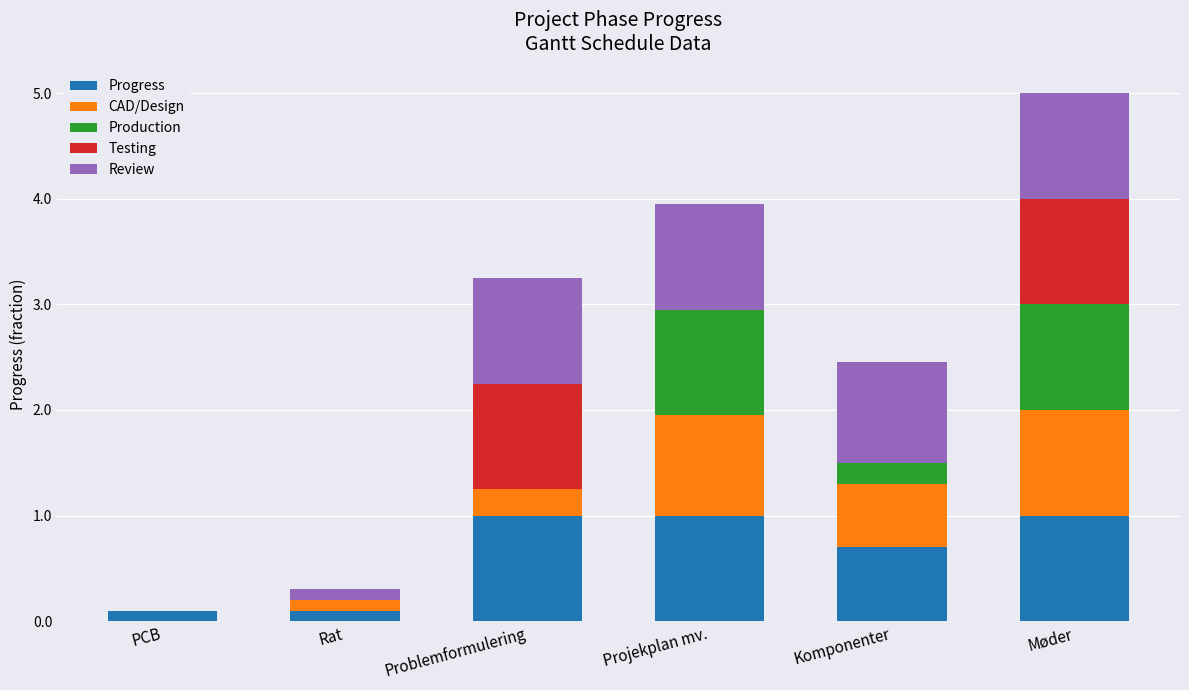

Reading left to right, transcribe the values for Progress.

PCB=0.1	Rat=0.1	Problemformulering=1.0	Projekplan mv.=1.0	Komponenter=0.7	Møder=1.0